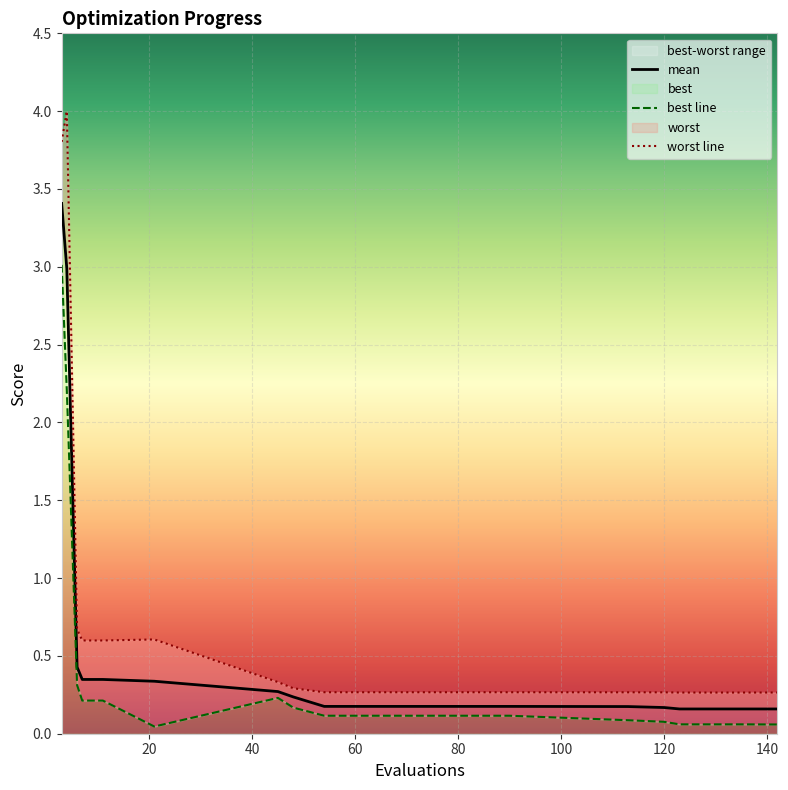

Which has a higher value, 70 or 113?

70